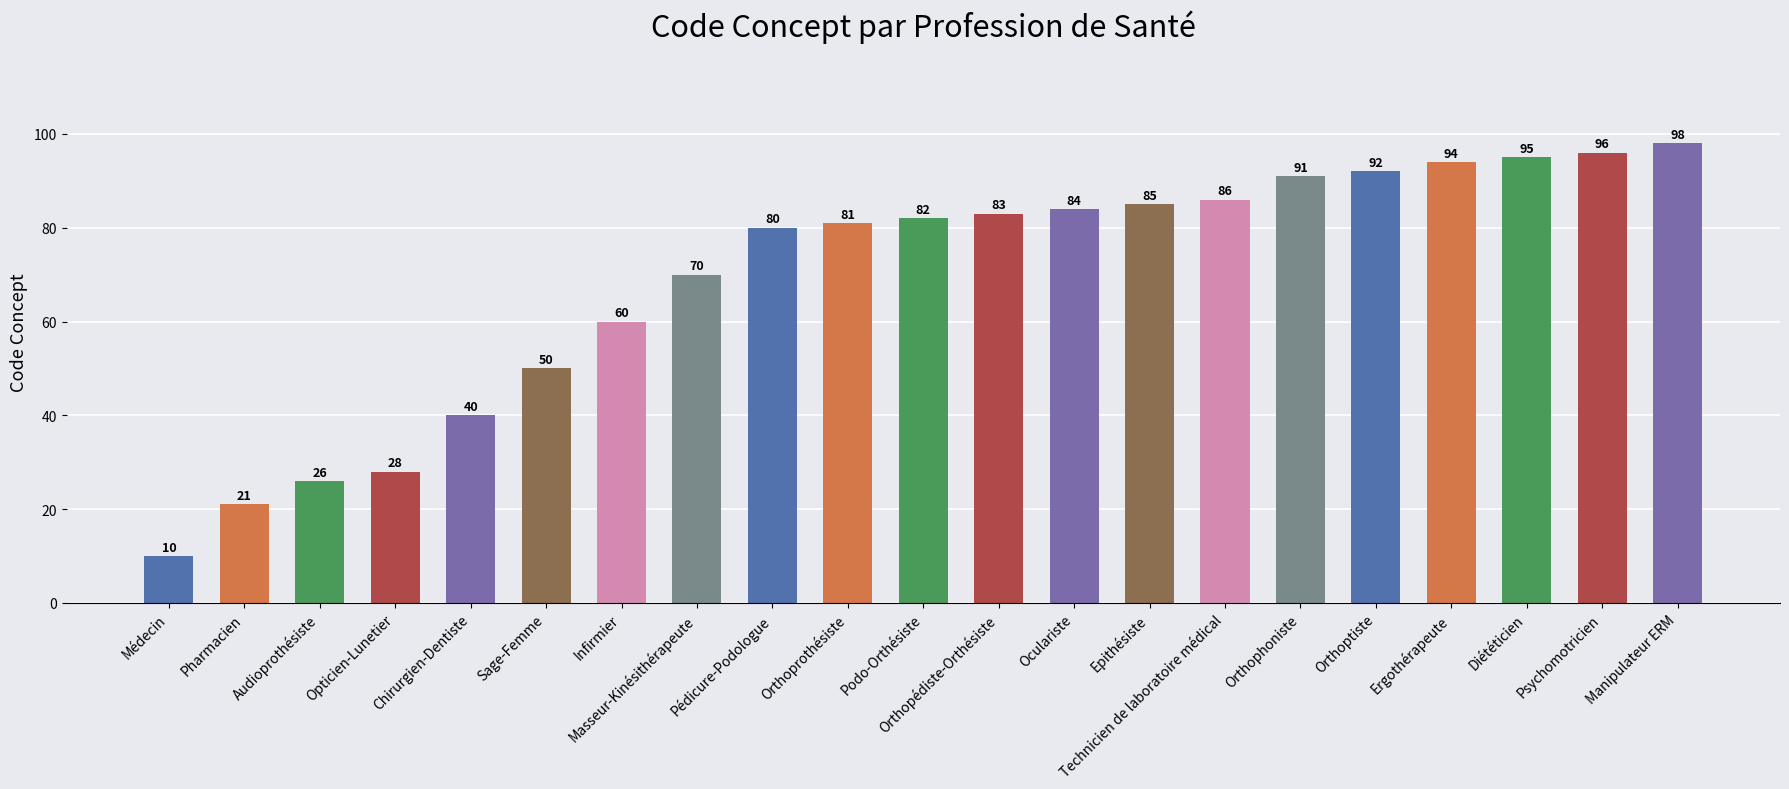

What is the smallest value displayed?

10